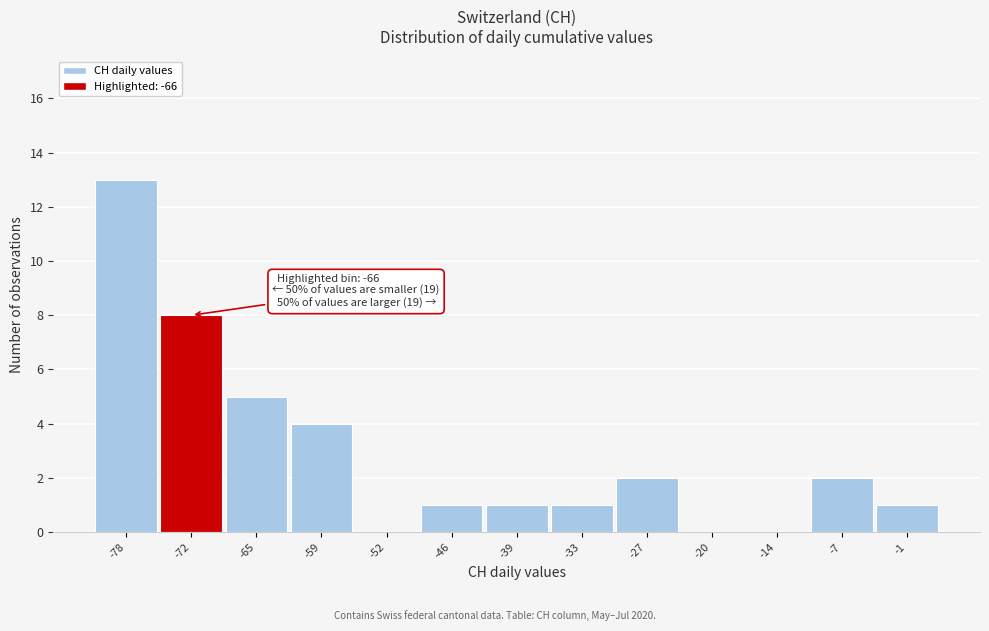

Reading right to left, transcribe all the data shown in this chart.

-1=1	-7=2	-14=0	-20=0	-27=2	-33=1	-39=1	-46=1	-52=0	-59=4	-65=5	-72=8	-78=13